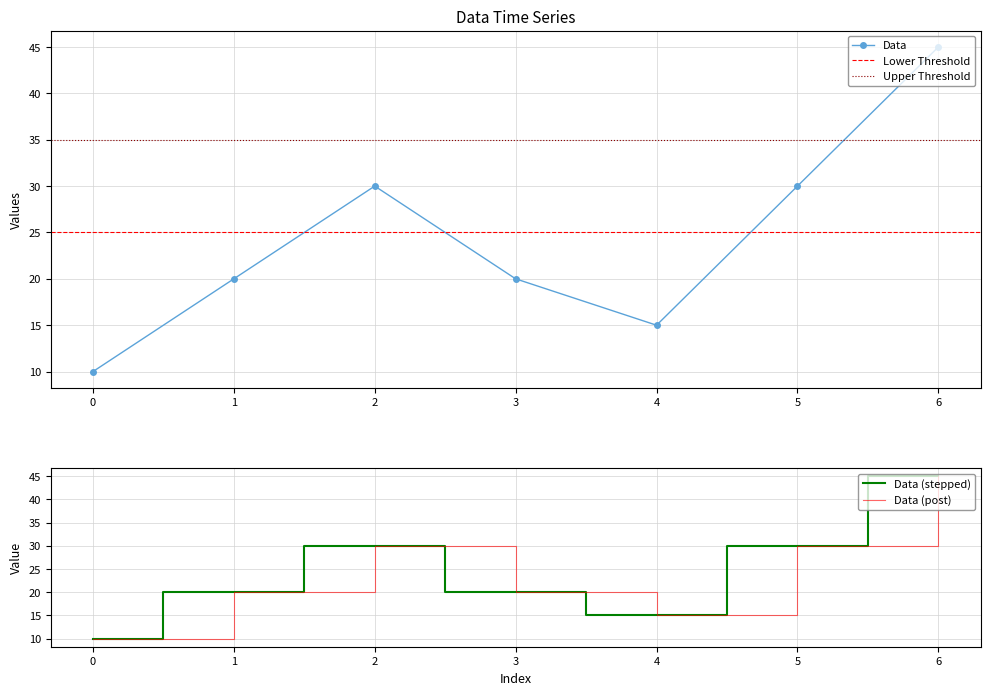

What is the difference between the maximum and second lowest values?

30